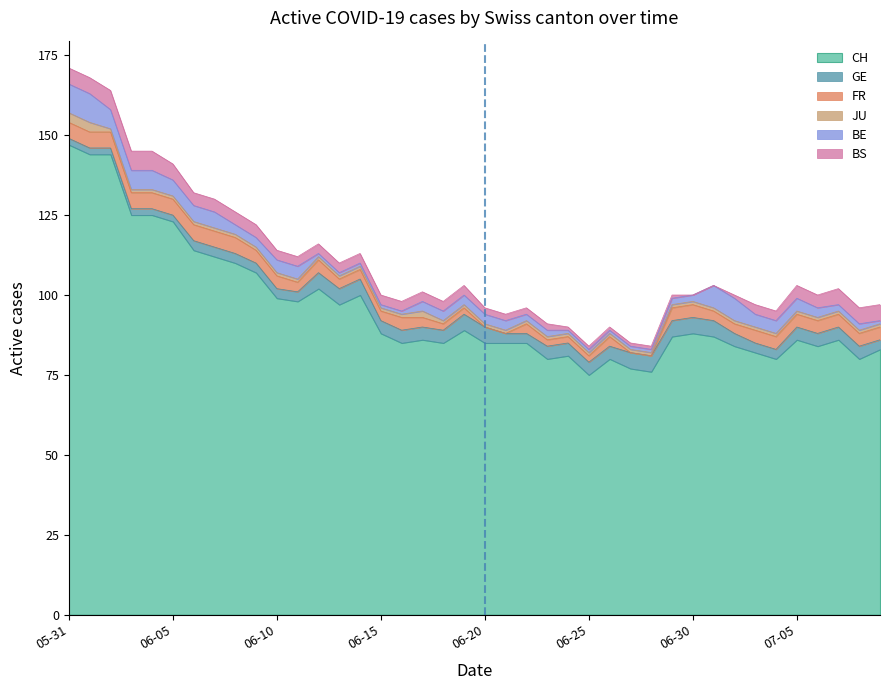

Is the value of FR at 2020-06-25 greater than the value of GE at 2020-06-08?

No